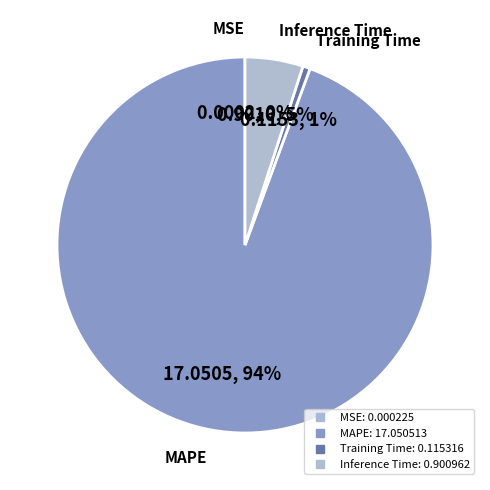

Which slice represents more than half of the pie?

MAPE